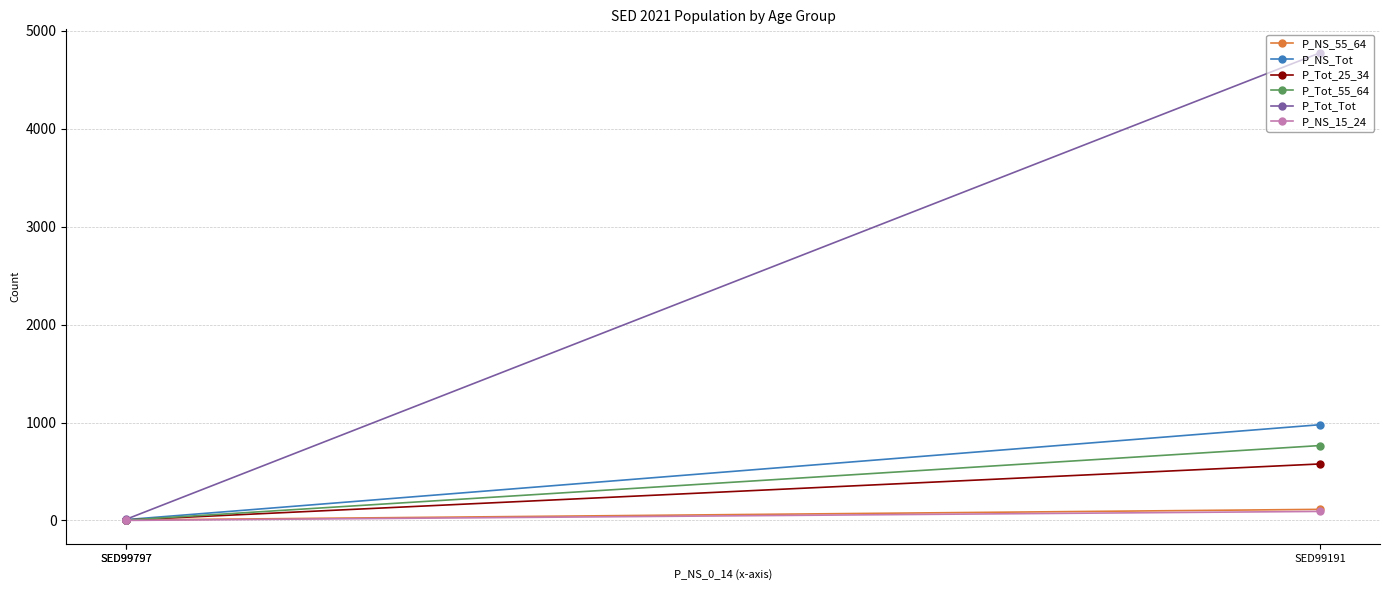

Which series has the largest total across all categories?

P_Tot_Tot